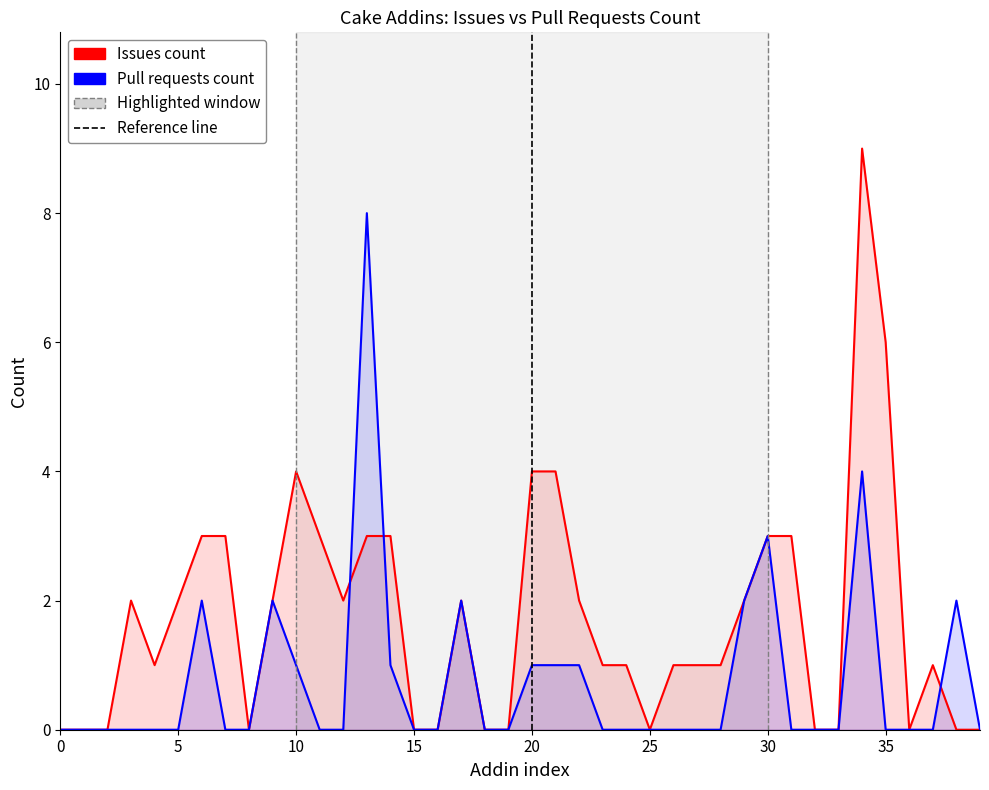

Does the chart display data point markers on the line(s)?

No